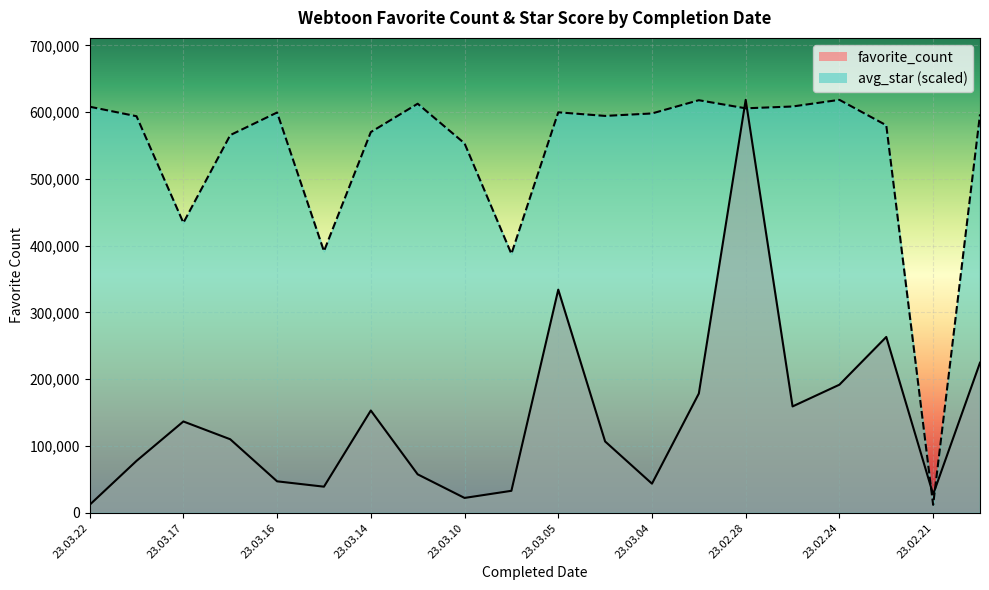

What are all the series names shown in the legend?

favorite_count, avg_star